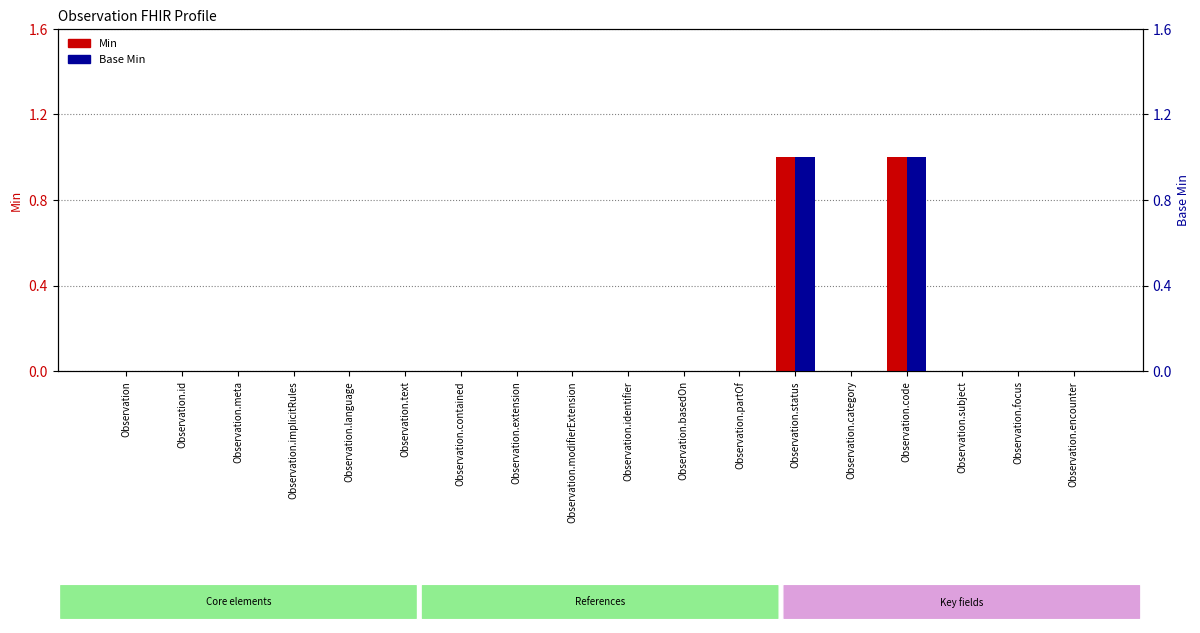

At which category is the sum across all series the highest?

Observation.status